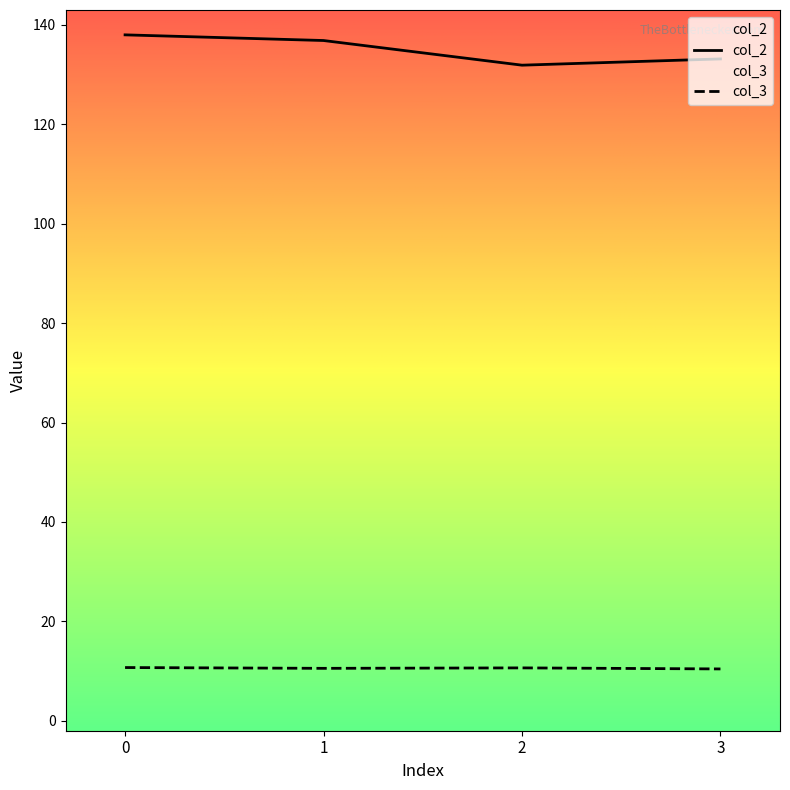

What is the minimum value shown in the chart?

10.4